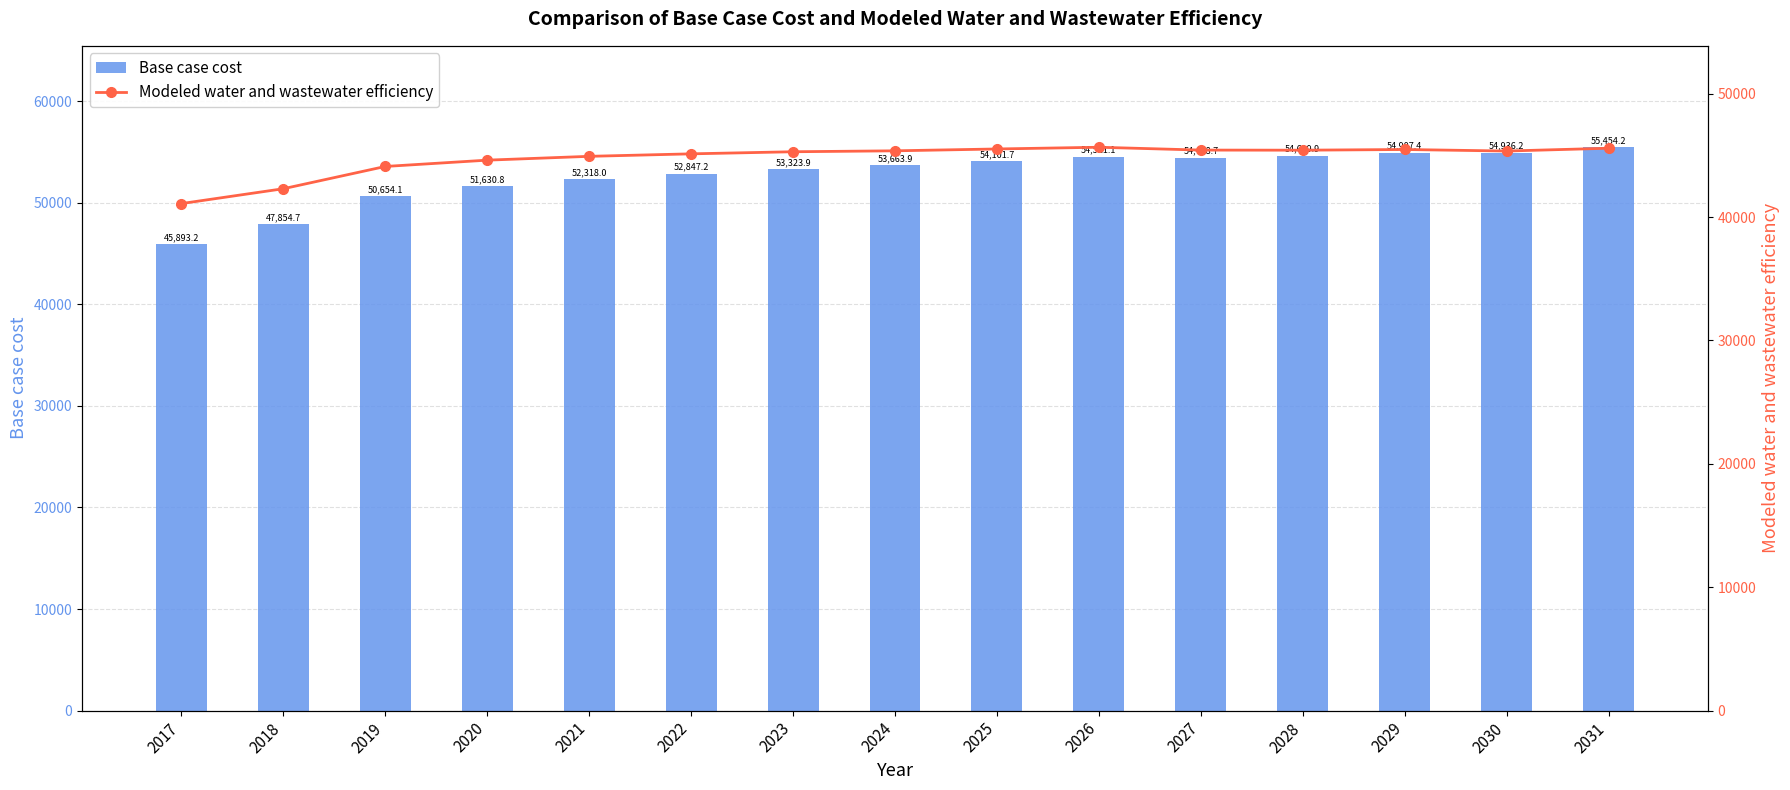

Which label corresponds to the largest value in the chart?

2031